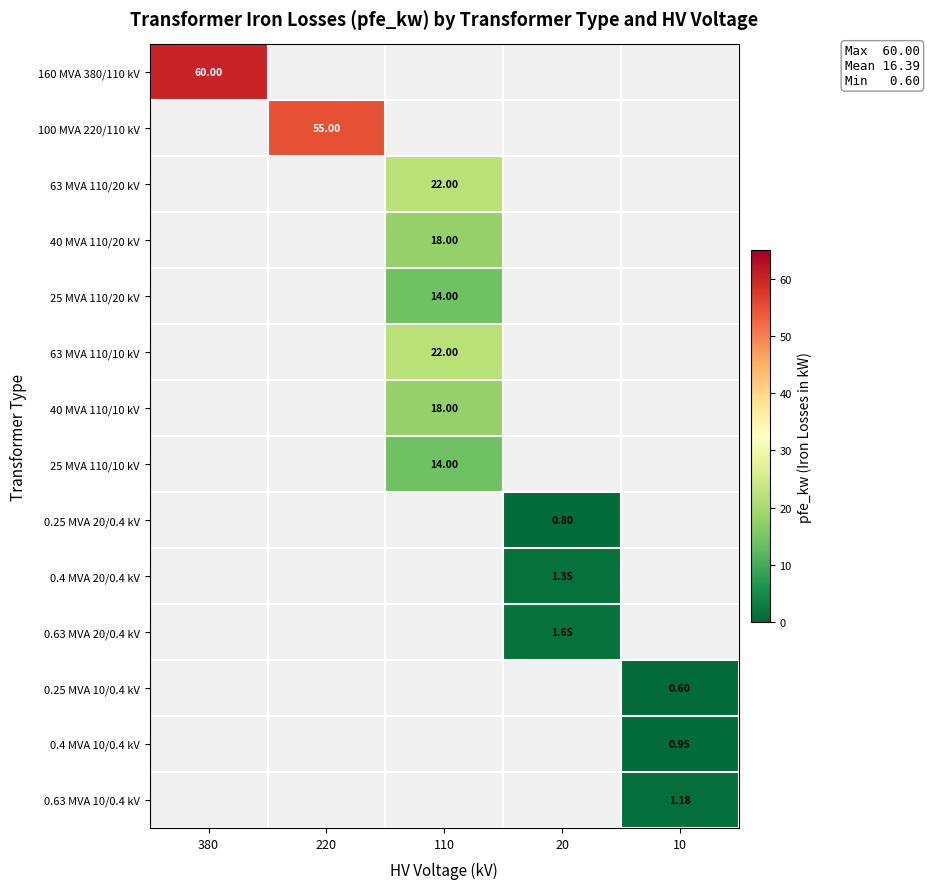

List the labels in order of 0.4 MVA 20/0.4 kV value, smallest first.

380, 220, 110, 20, 10